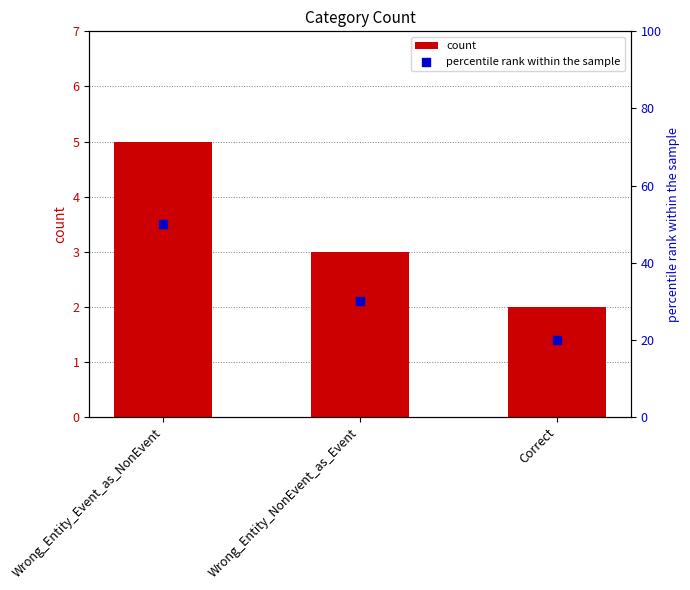

Which series reaches the maximum Y coordinate?

percentile rank within the sample